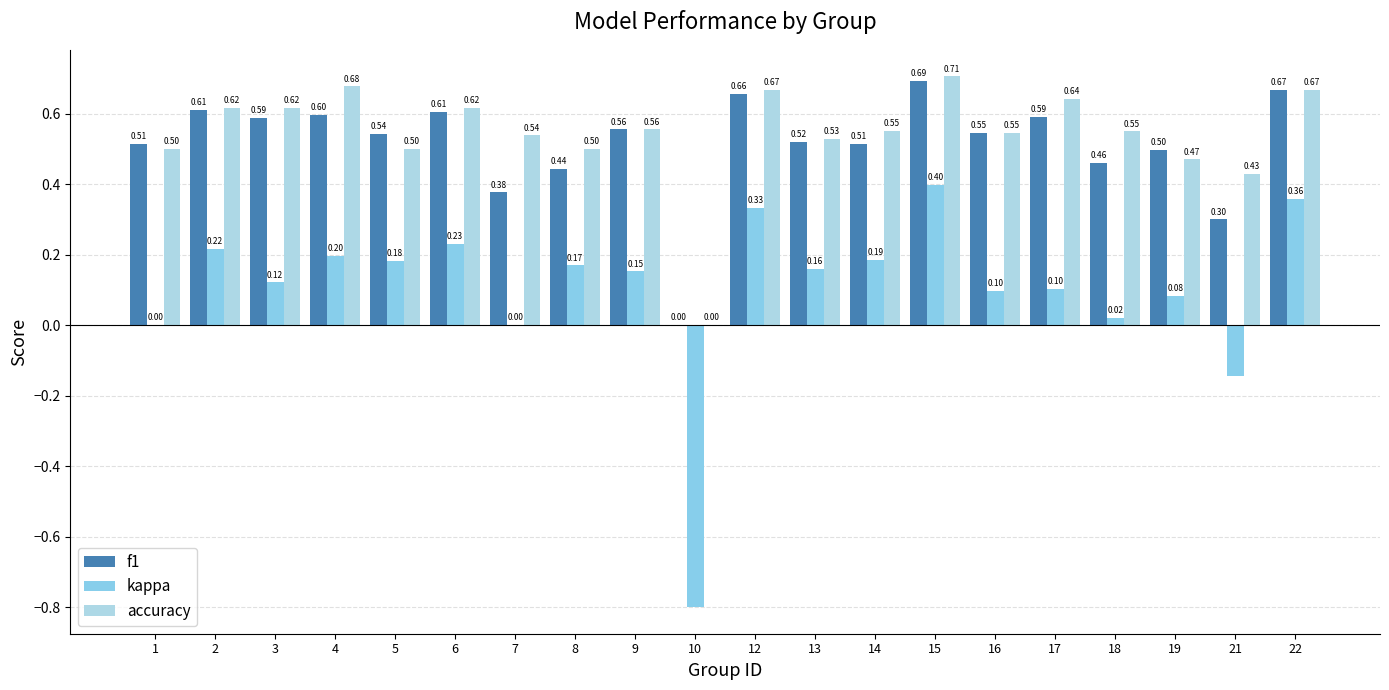

True or false: accuracy has a value of 0.3 at 2.

False